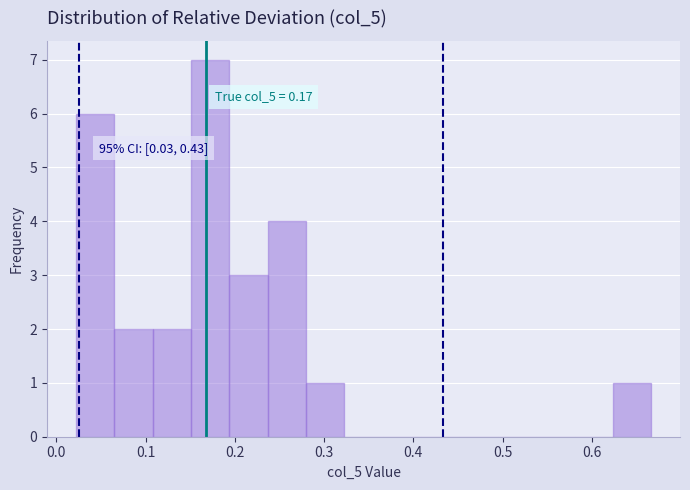

Which range on the x-axis has the tallest bar?

0.15 to 0.19